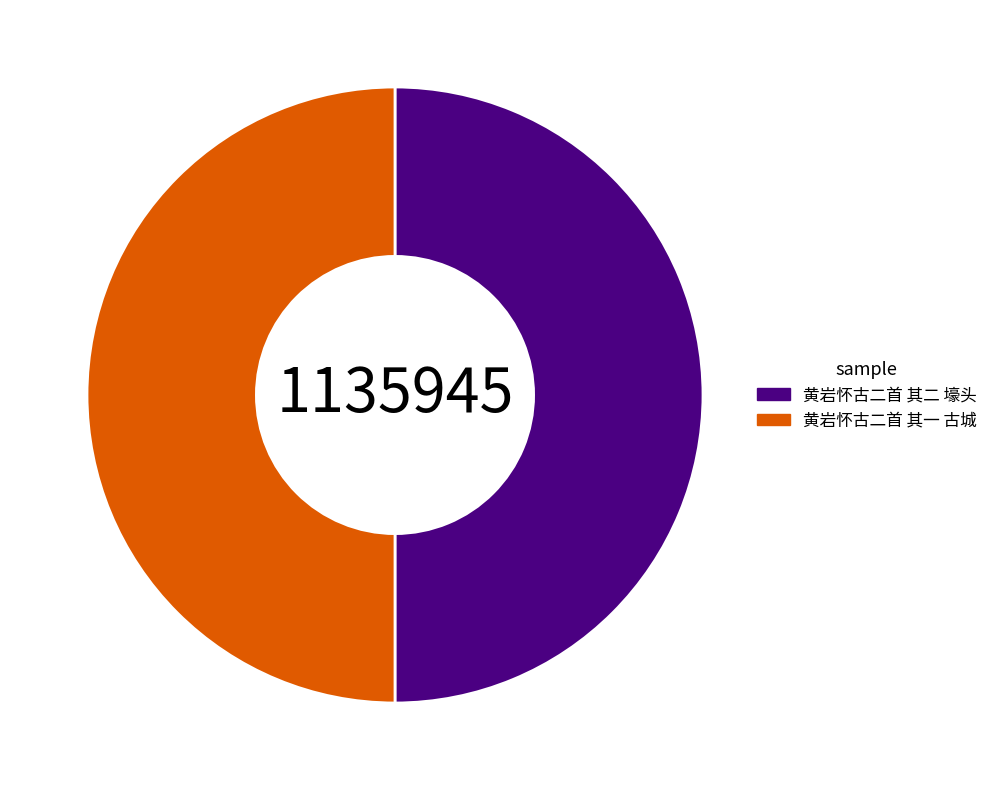

Is it true that 黄岩怀古二首 其二 壕头 is 50% of the pie?

True